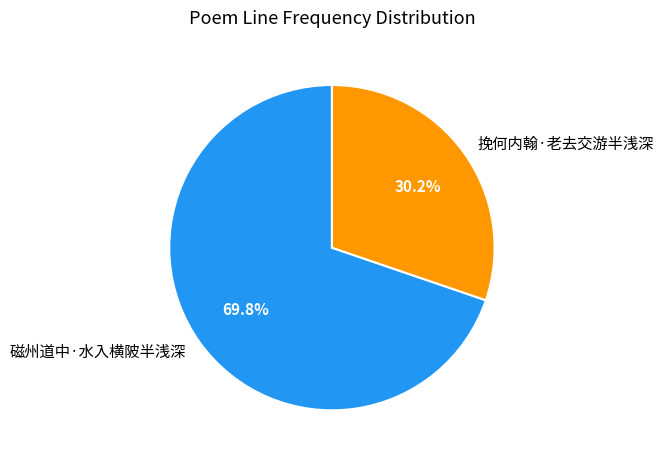

What percentage is NOT represented by 挽何内翰·老去交游半浅深?

69.8%